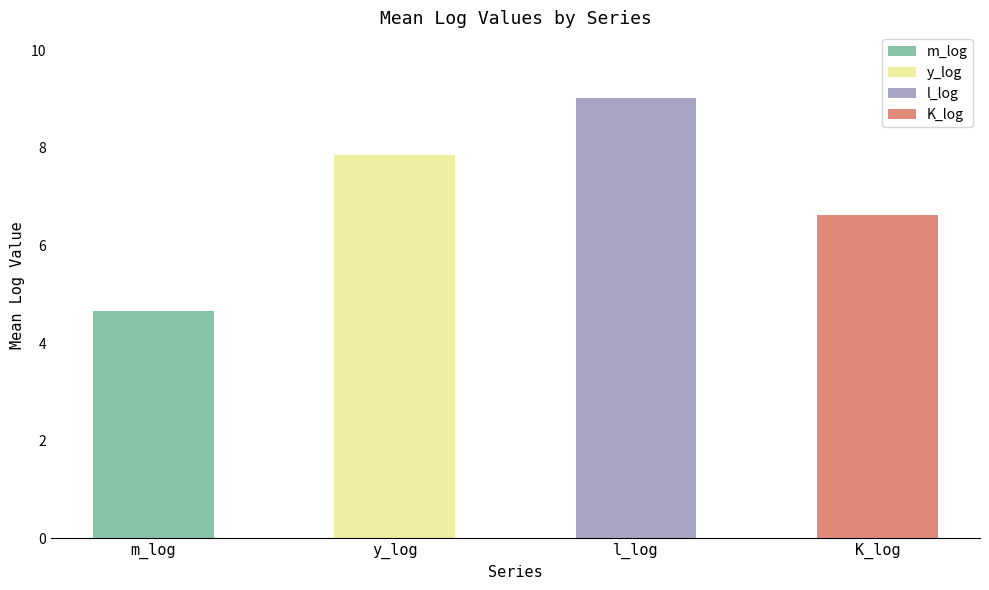

How many bars are there in each group?

4